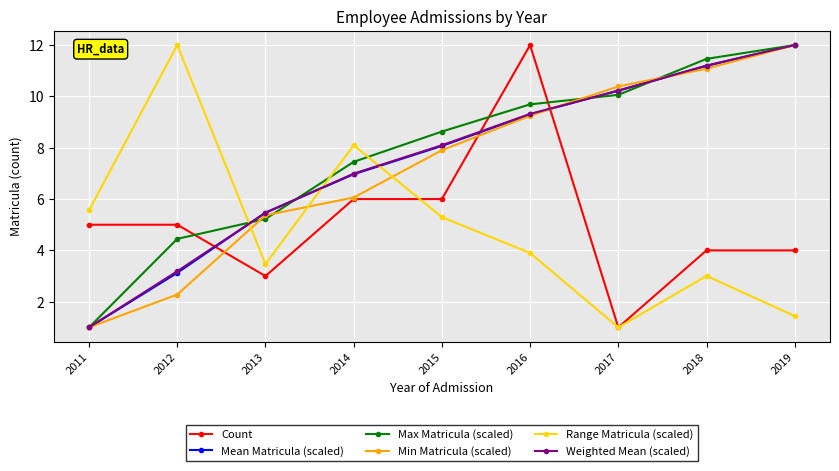

What is the total value across all series at 2014?

41.6